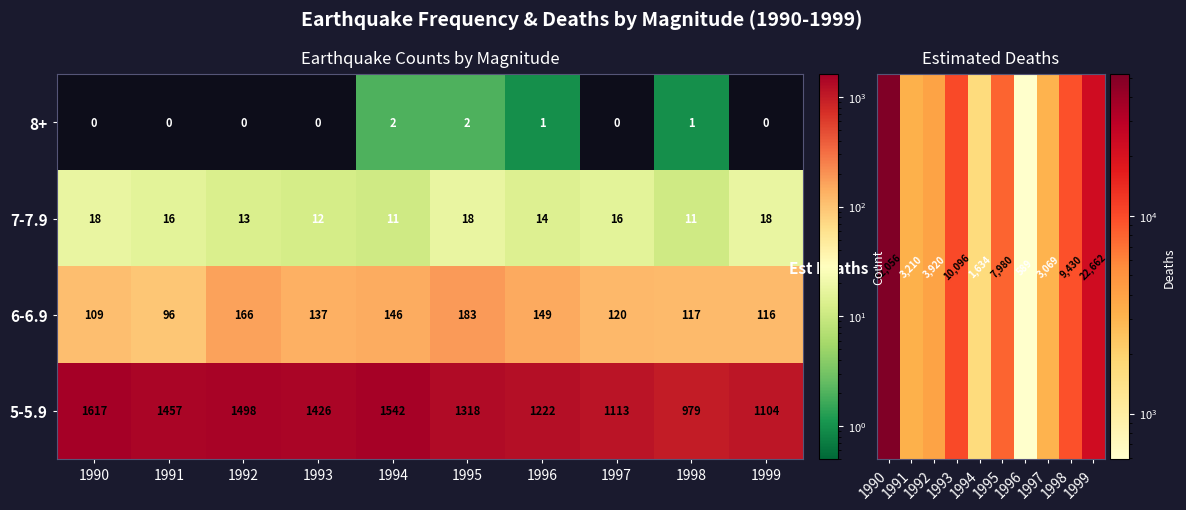

What value does the 5-5.9 series have at 1998, to the nearest 50?

1000